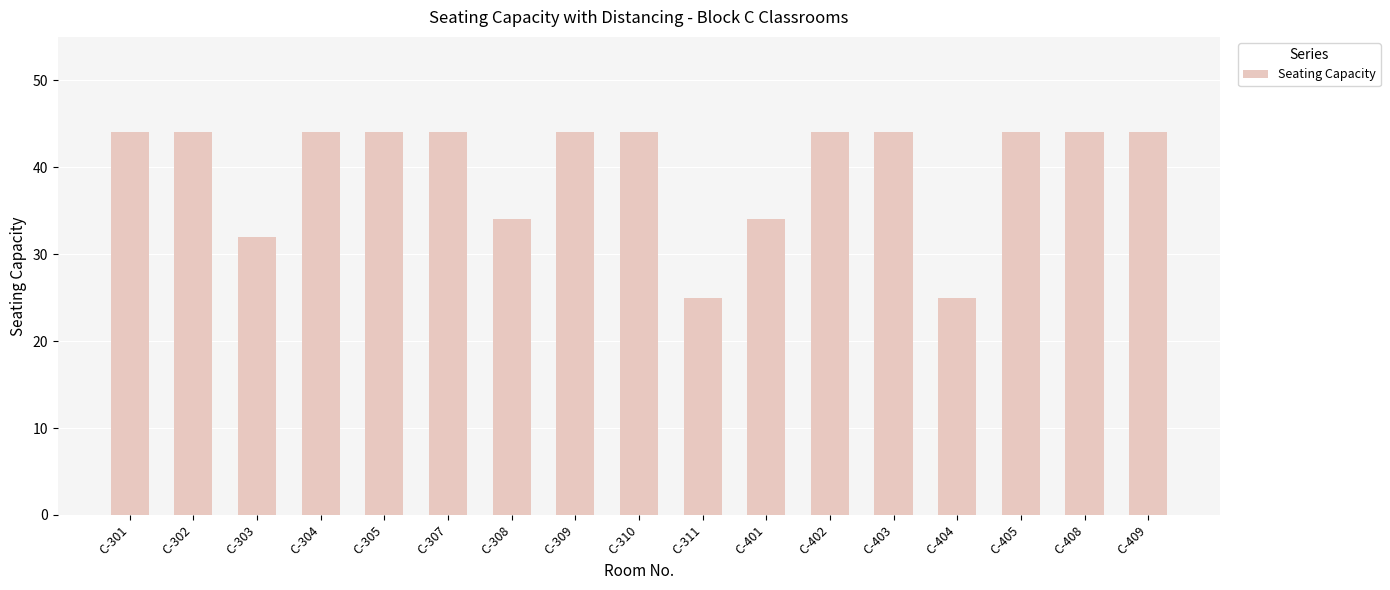

Which has a higher value, C-308 or C-310?

C-310